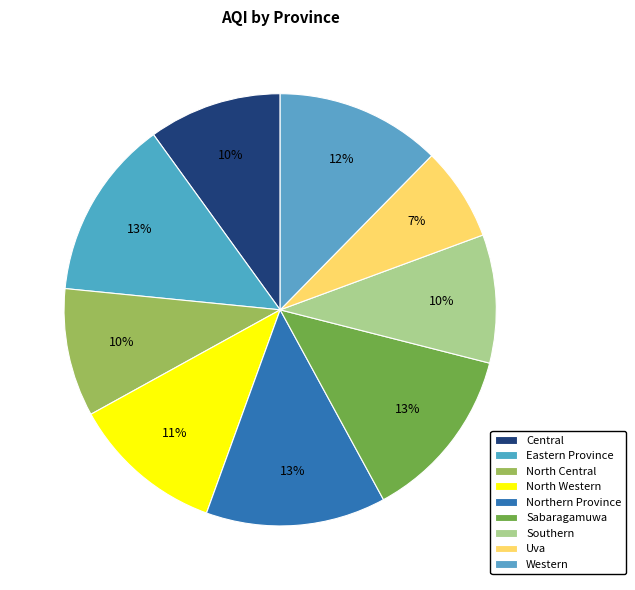

Which slice is the largest?

Eastern Province